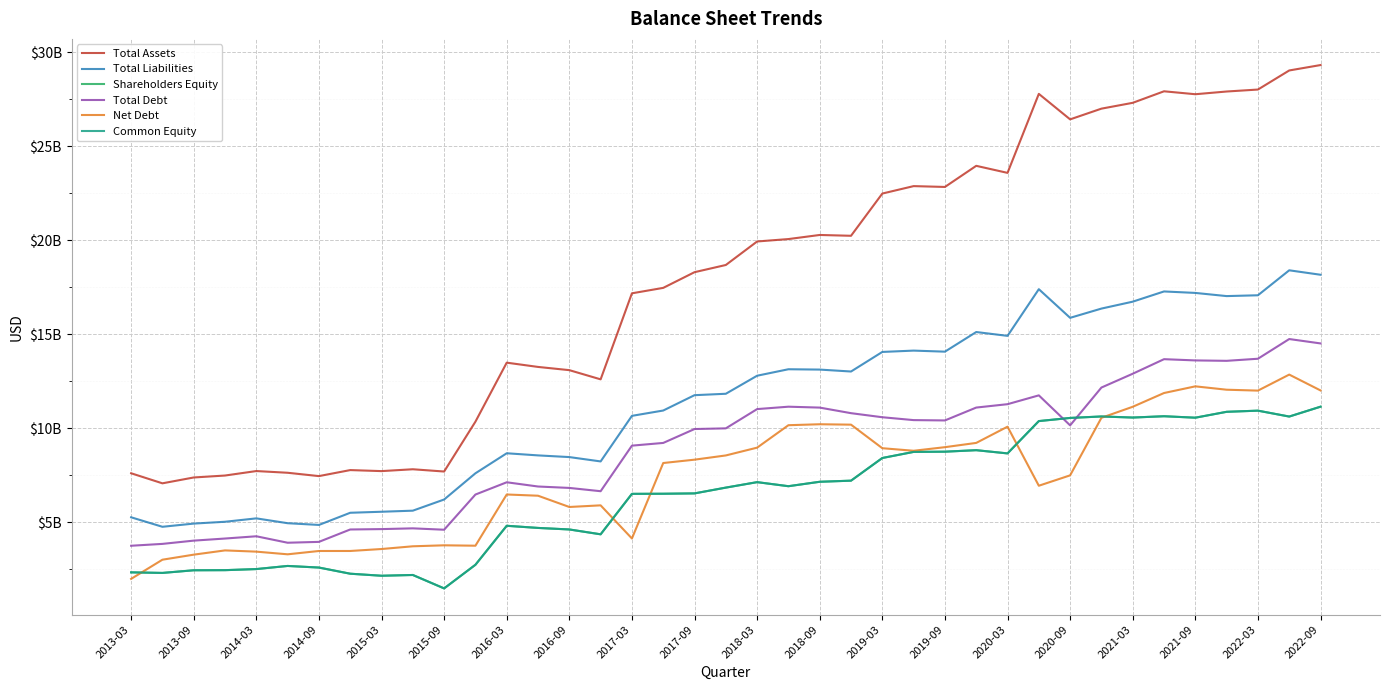

Does the chart display data point markers on the line(s)?

No